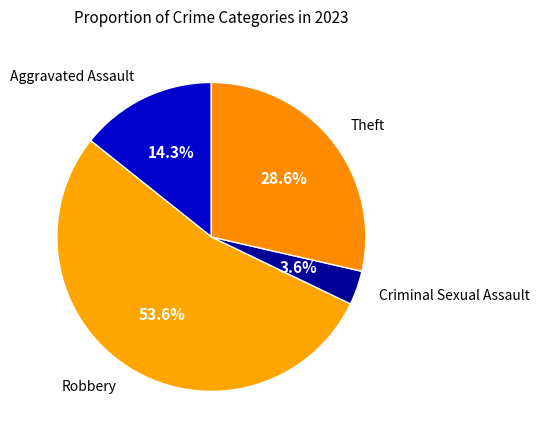

How many segments does this pie chart have?

4